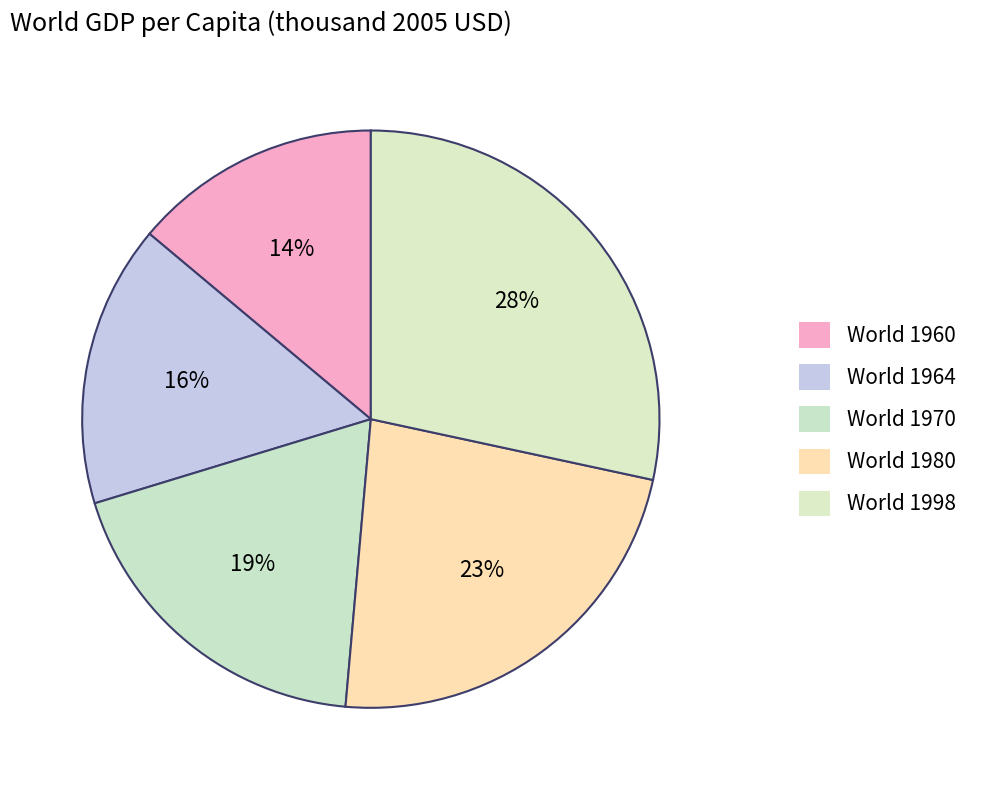

How many segments does this pie chart have?

5